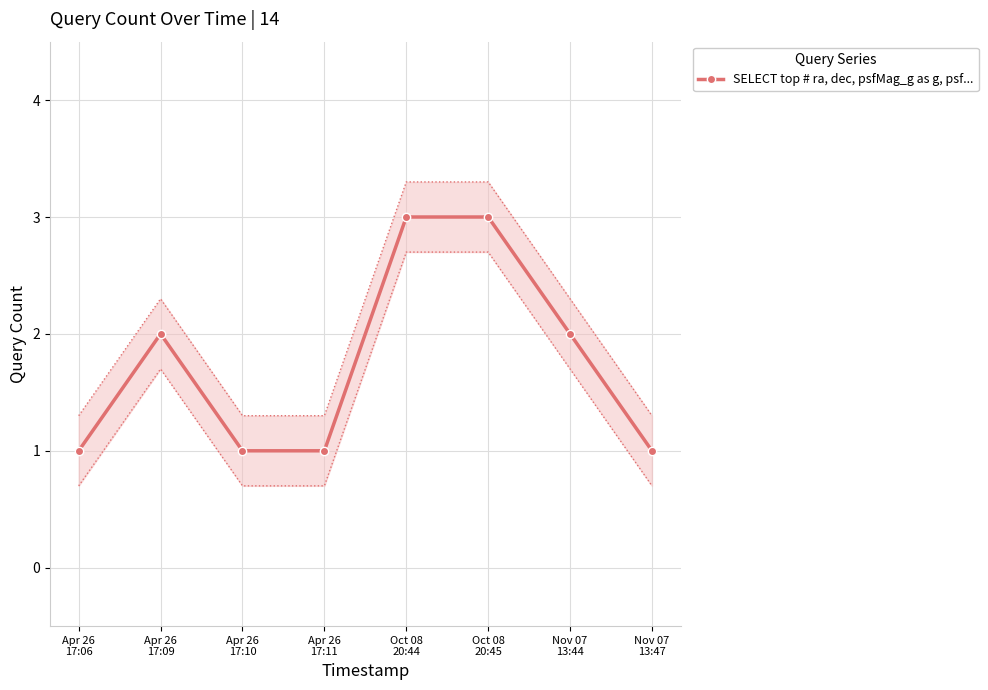

How many values are below 2?

4